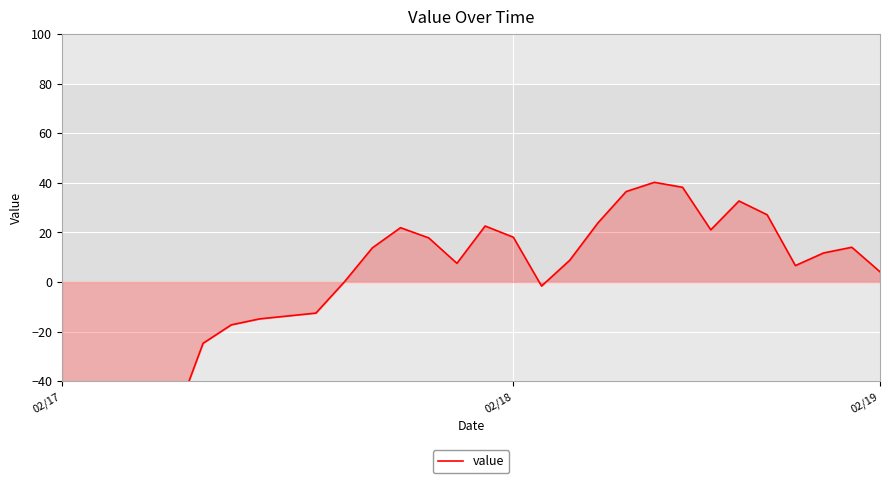

What is the difference between the second highest and minimum values?

104.8